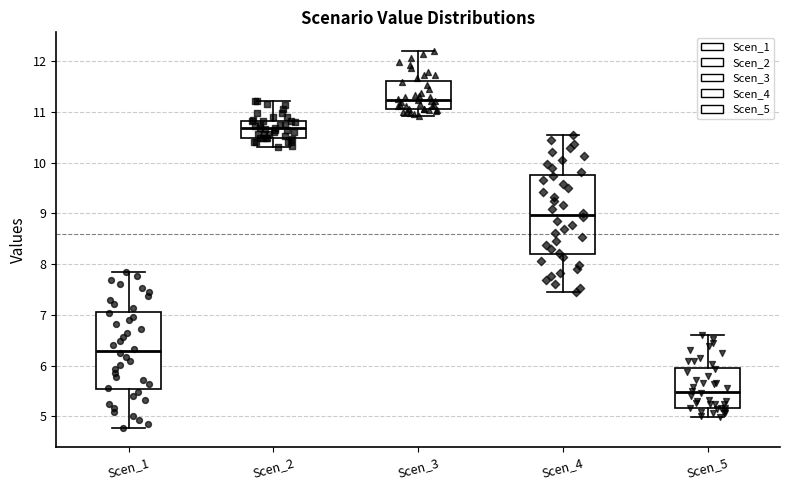

Which box has the lowest median line?

Scen_5